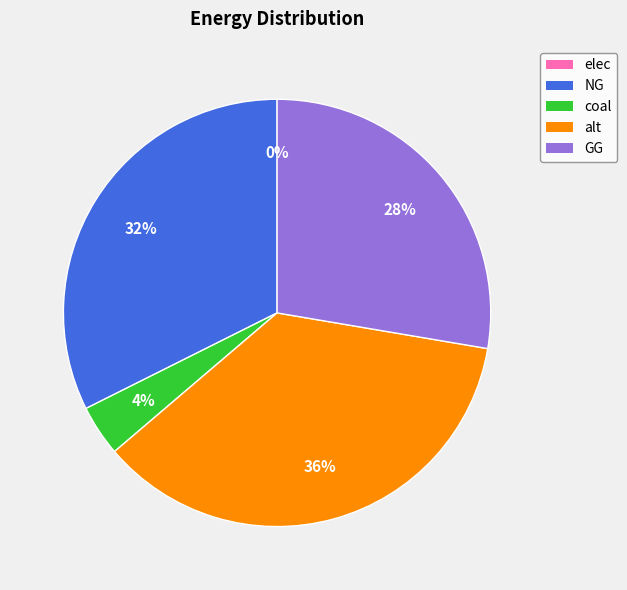

Rank the categories by value from lowest to highest.

elec, coal, GG, NG, alt